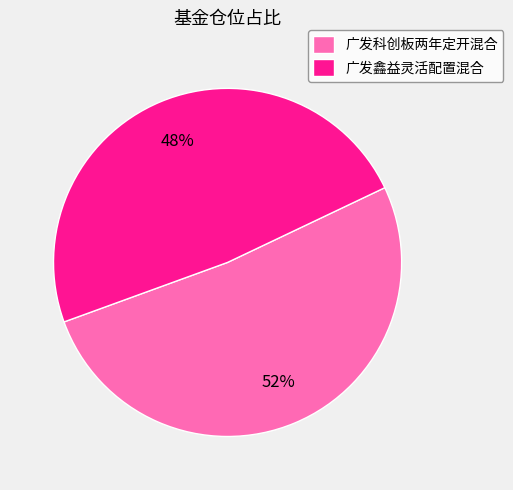

To the nearest percent, what is the combined percentage of 广发科创板两年定开混合 and 广发鑫益灵活配置混合?

100%